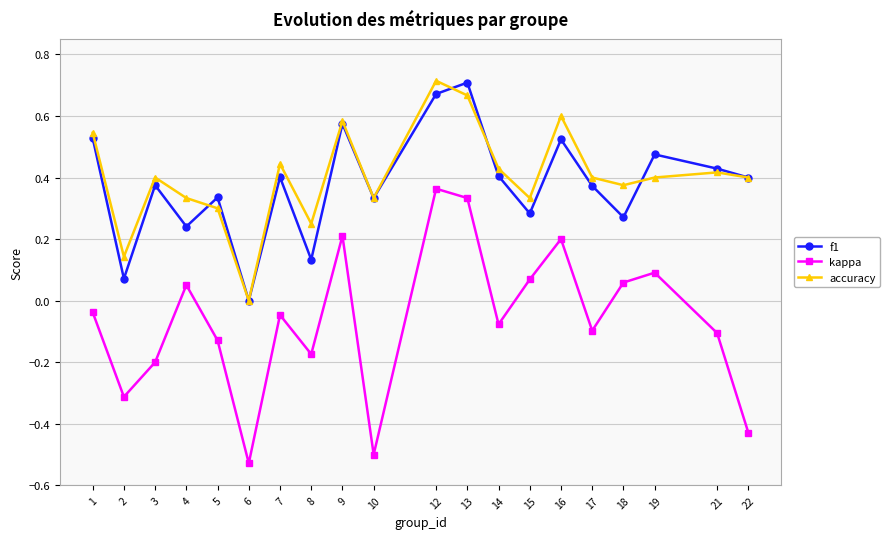

True or false: f1 and kappa intersect in this chart.

False